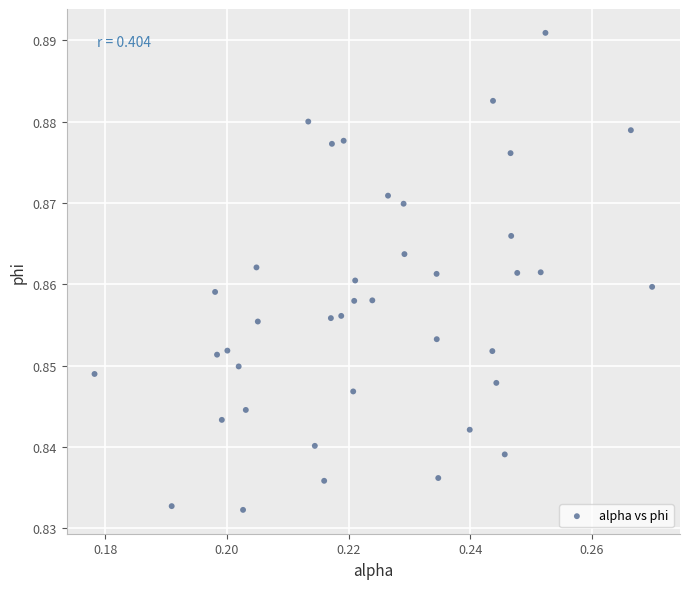

How many points are shown in the scatter plot?

40